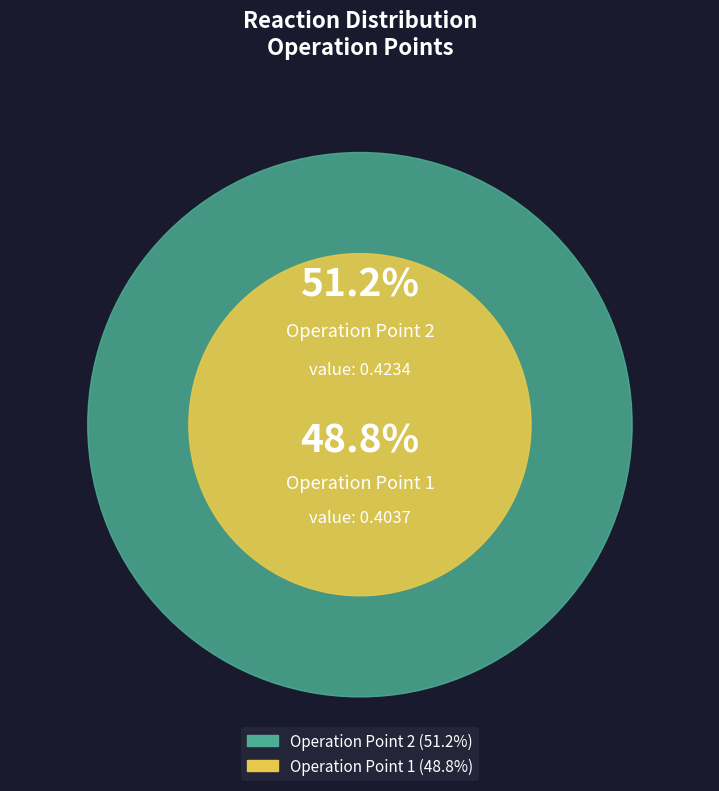

What is the smallest slice in the pie chart?

1